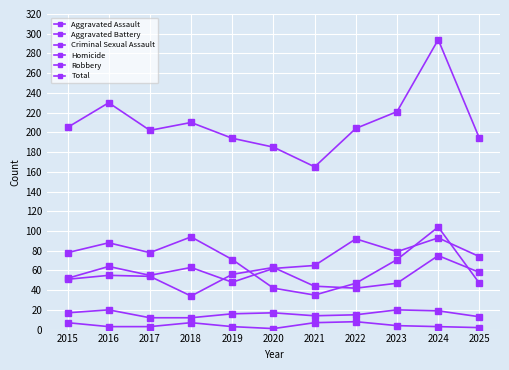

The value of Aggravated Battery at 2016 is 36. True or false?

False